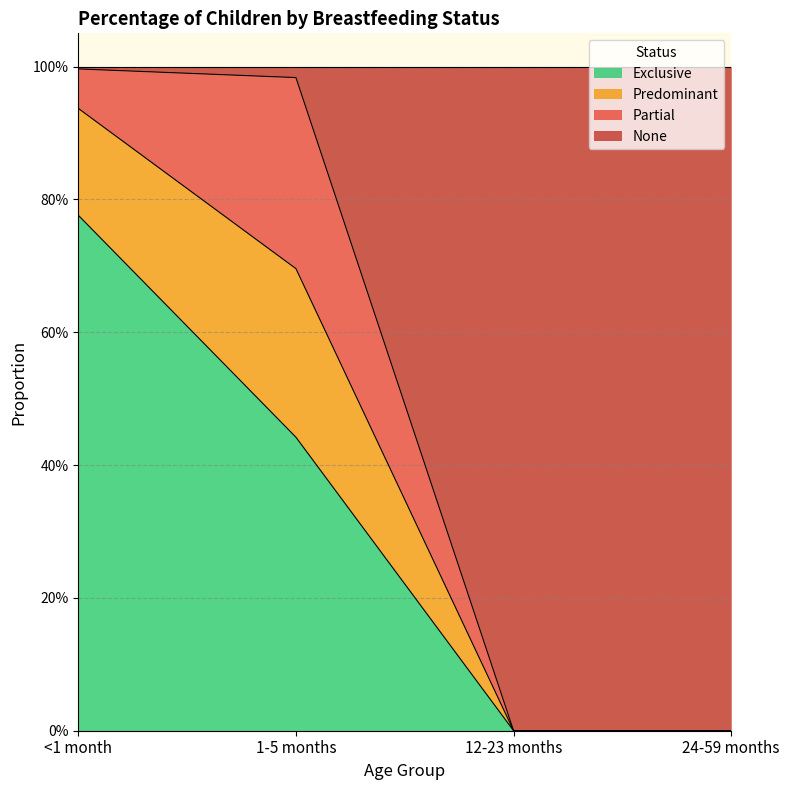

What is the average value of the Exclusive series?

0.3